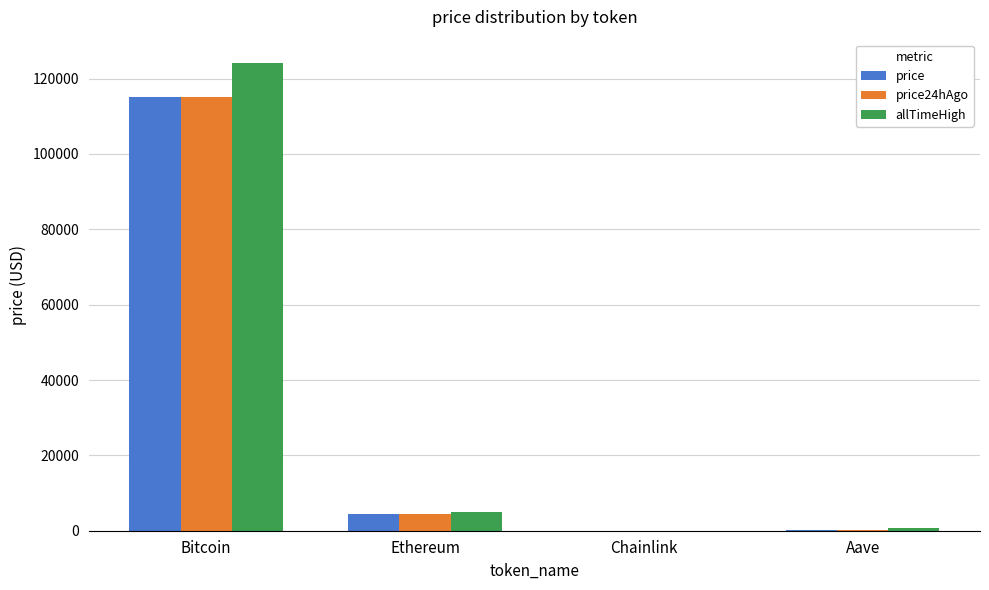

Which series changed the most between Bitcoin and Chainlink?

allTimeHigh